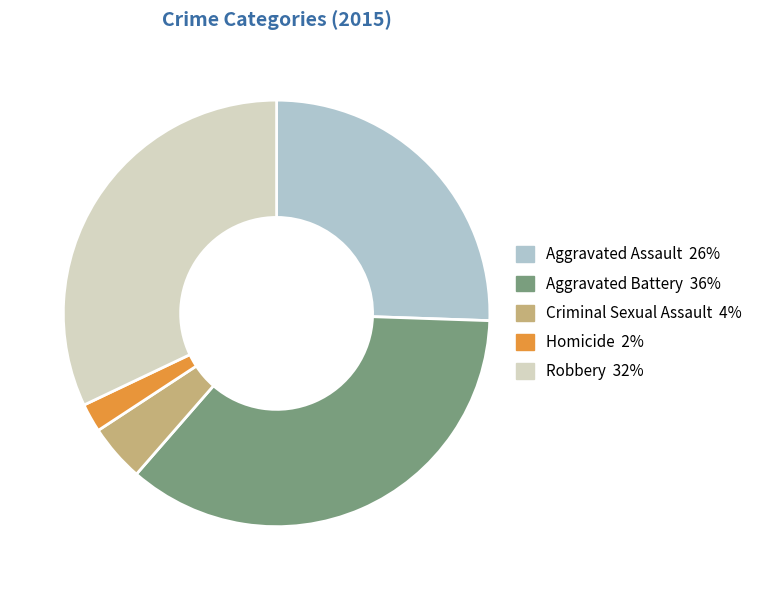

Is it true that Aggravated Battery is 36% of the pie?

True